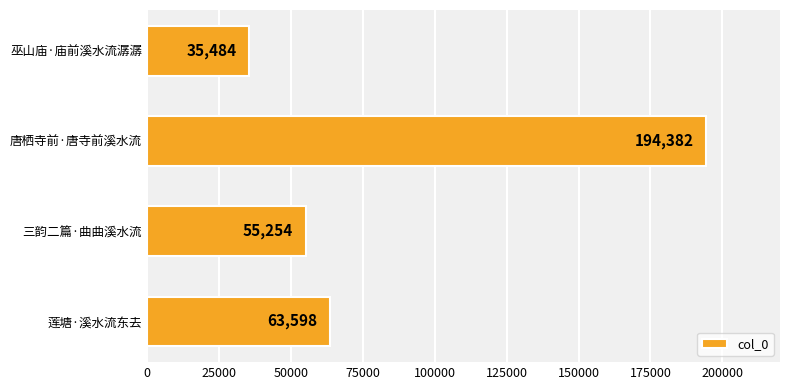

Are the bars horizontal?

Yes